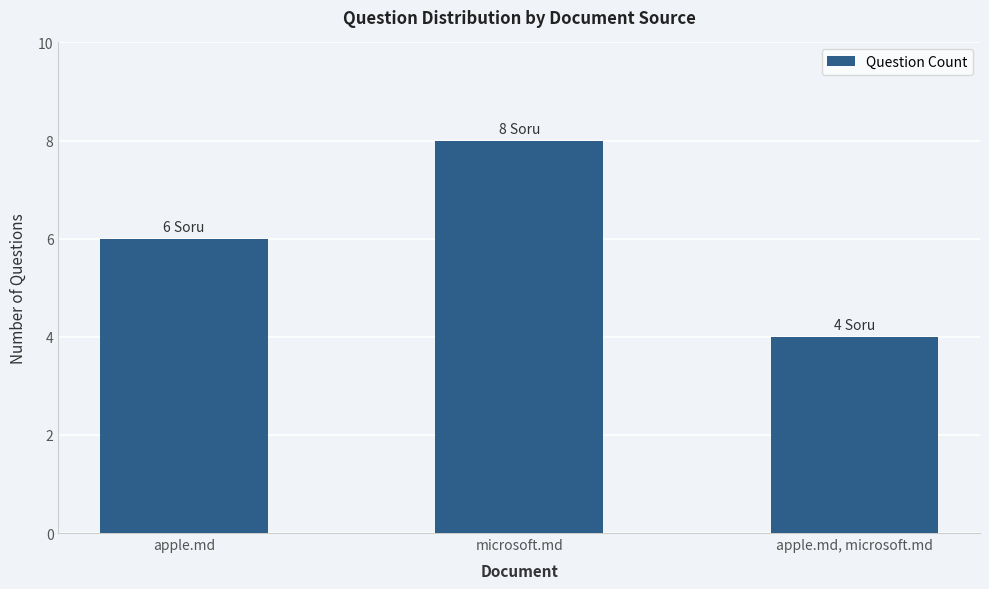

Is it true that the value at microsoft.md is 8?

True